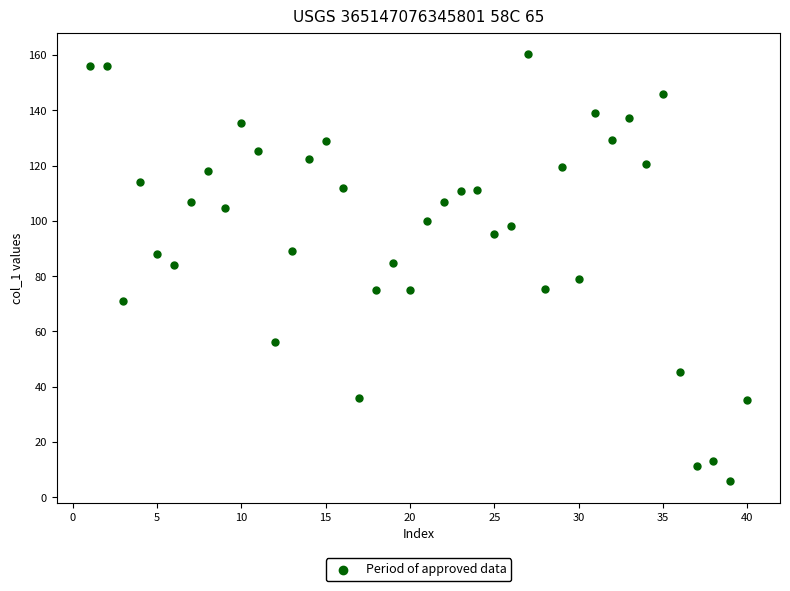

What is the range of Y values (max minus min)?

154.6